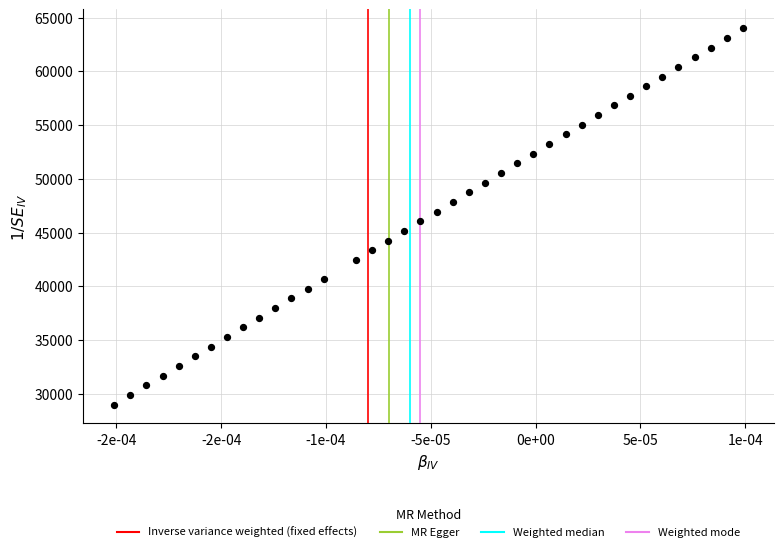

What is the range of Y values (max minus min)?

35000.0